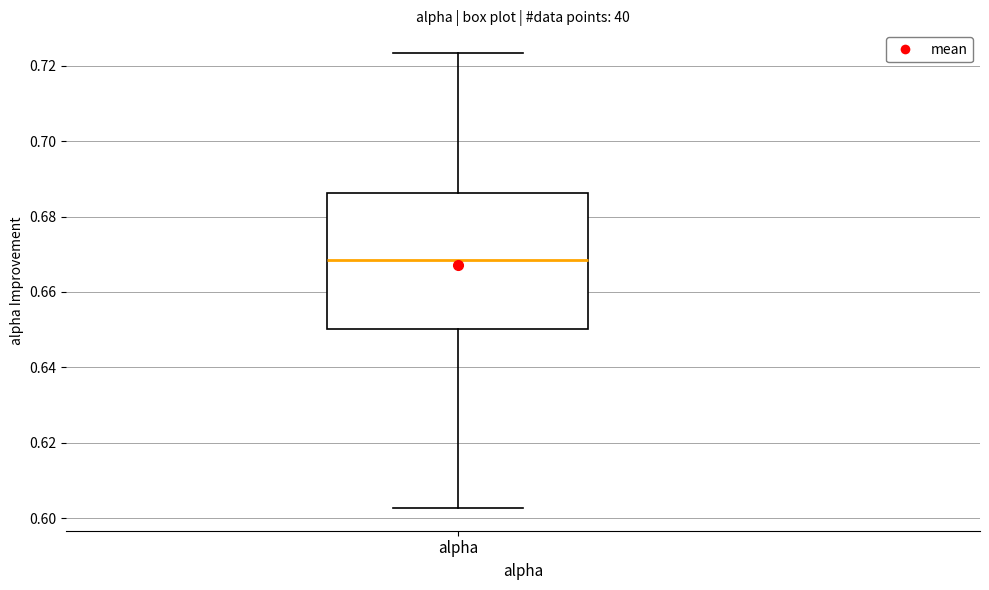

Read this box plot against the y-axis: the position of the median line, the range covered by the box, and the ends of both whiskers. The values are not printed on the chart, so give them approximately, as read against the axis.

median 0.668, box 0.650 to 0.686, whiskers 0.602 to 0.724